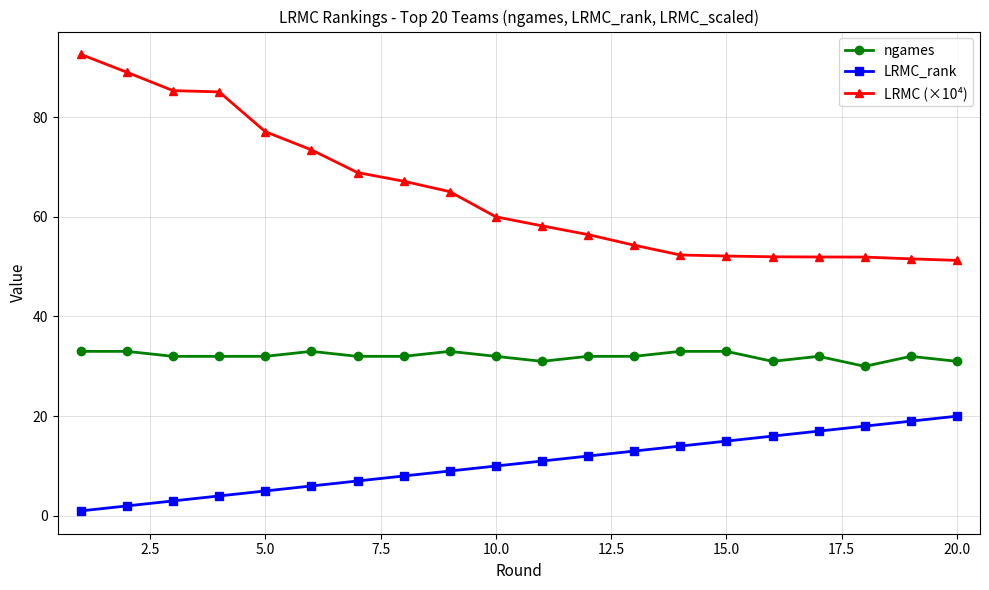

What are all the series names shown in the legend?

ngames, LRMC_rank, LRMC (×10⁴)